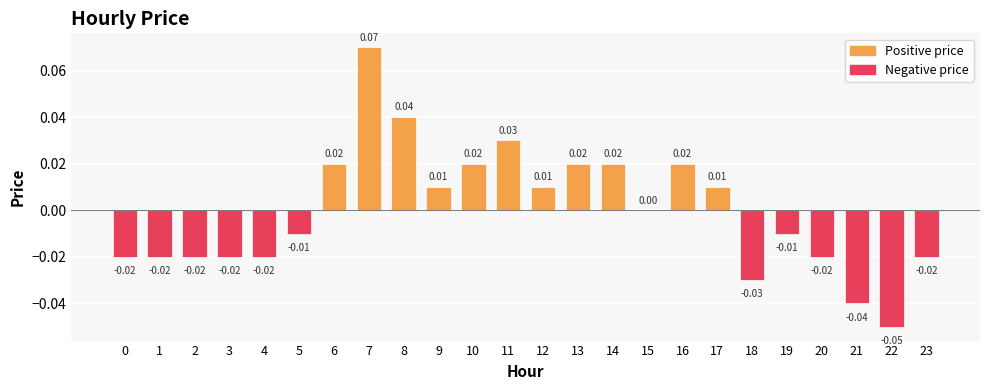

Between 0 and 14, which is larger?

14